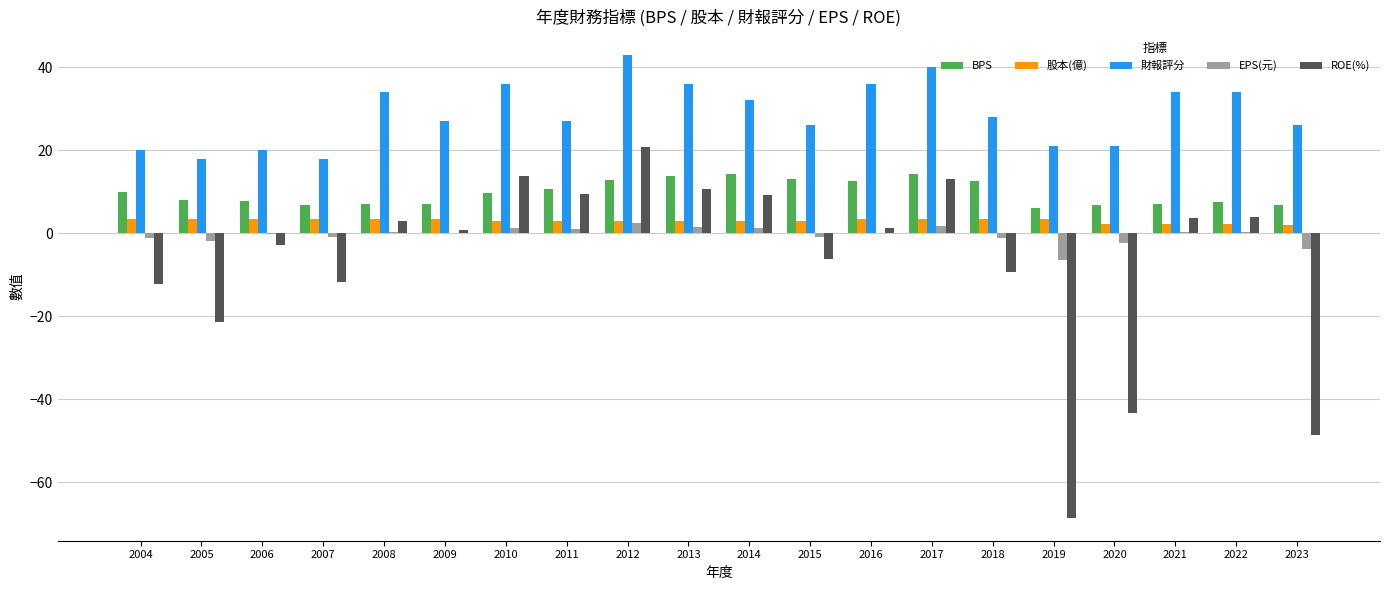

Is it true that ROE(%) equals 1.4 at 2016?

True